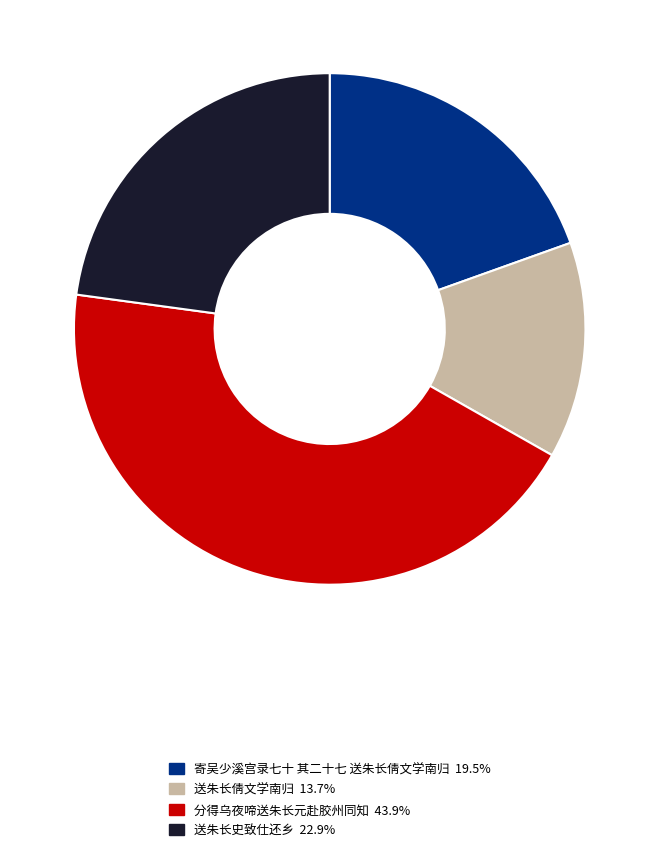

Which category has the biggest portion of the pie?

分得乌夜啼送朱长元赴胶州同知